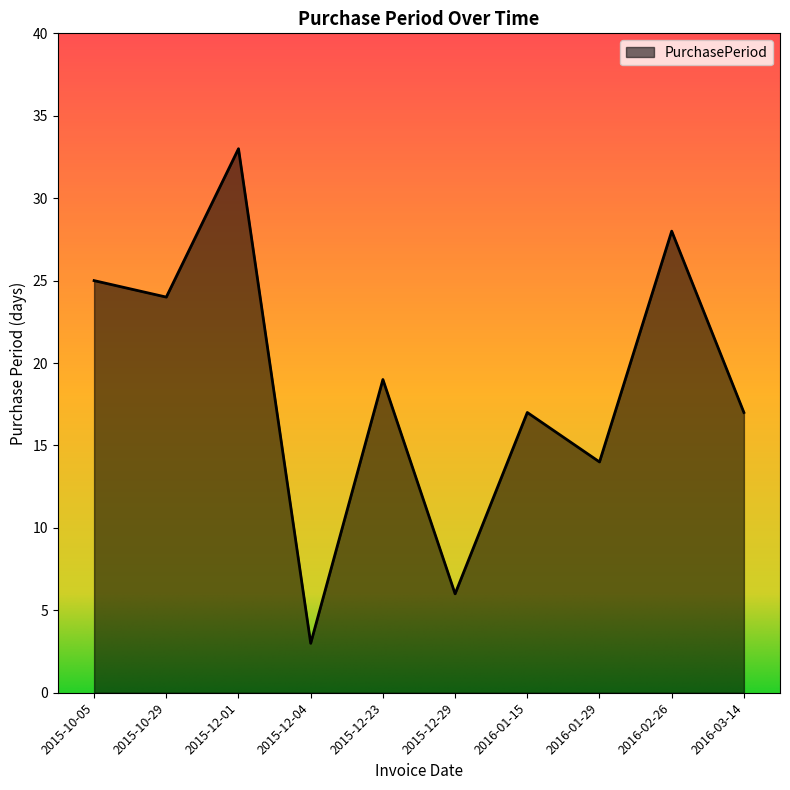

Where is the first local maximum?

2015-12-01